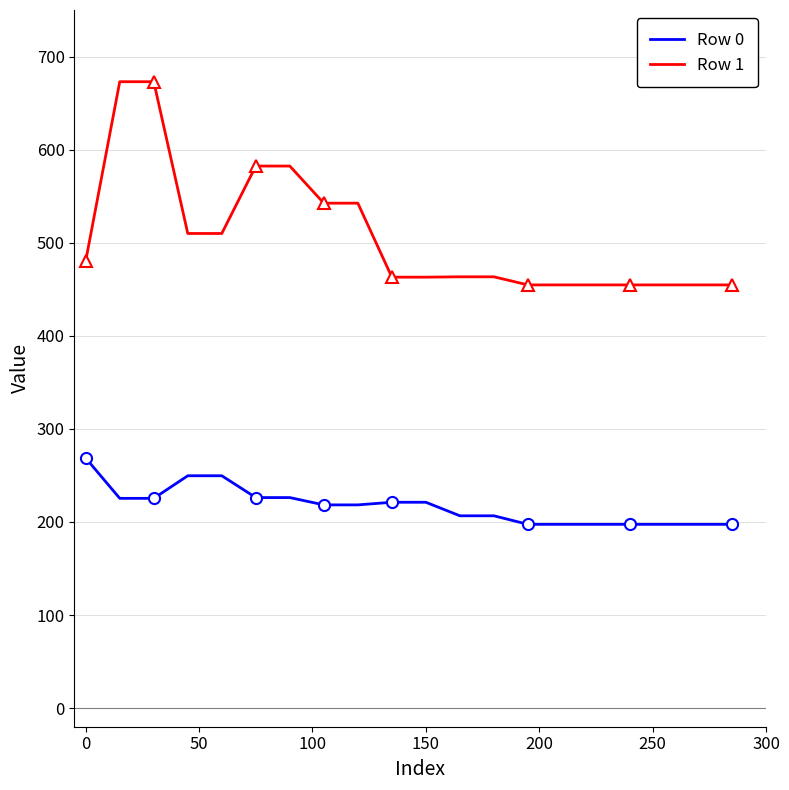

List the series in order of their overall mean, highest first.

Row 1, Row 0